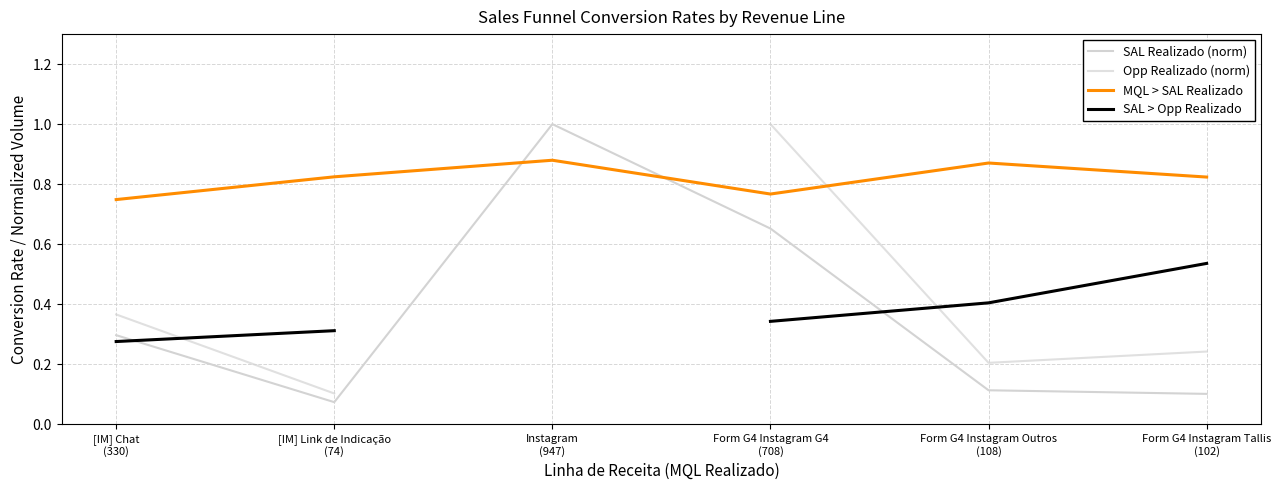

The value of Opp Realizado (norm) at Form G4 Instagram G4
(708) is 0.3. True or false?

False